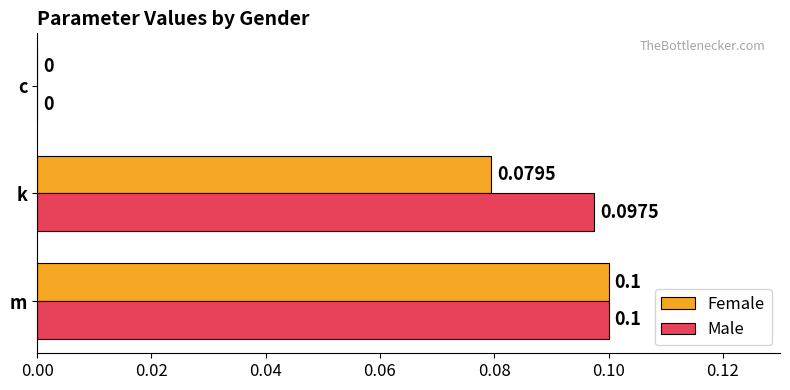

Which category has the highest value across all series?

m